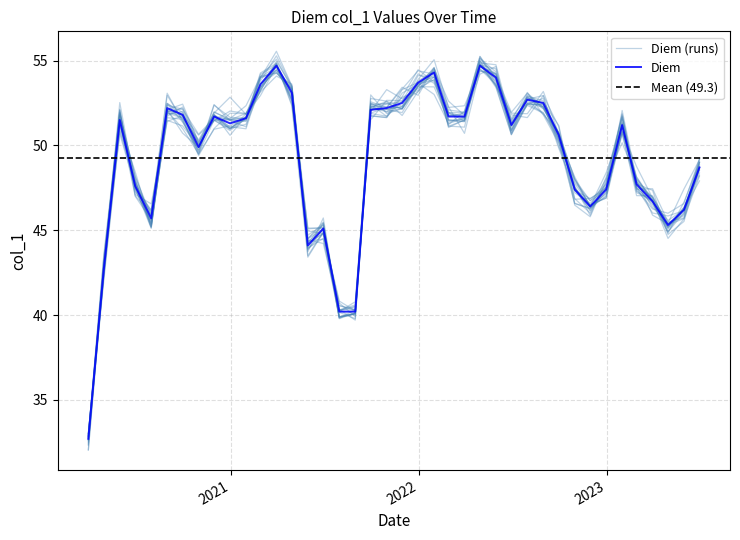

Count the number of data series in this chart.

1